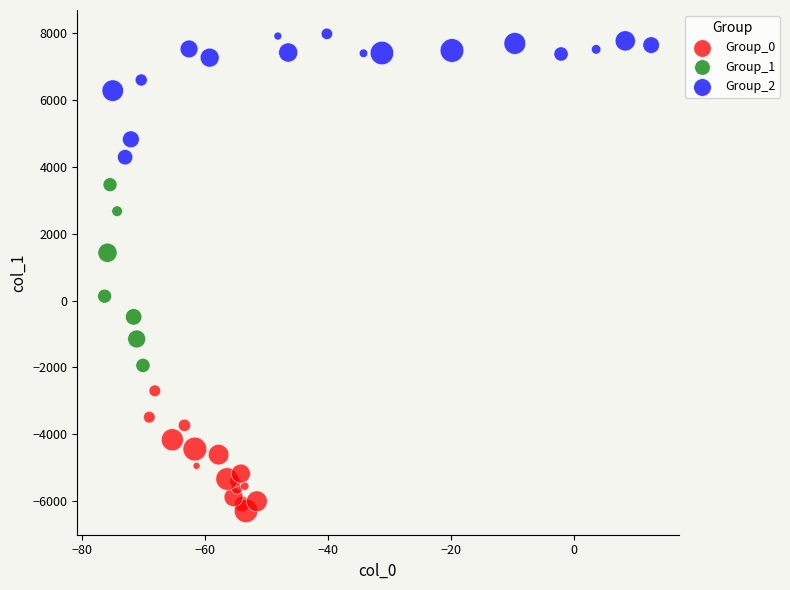

Which series contains the highest Y value?

Group_2